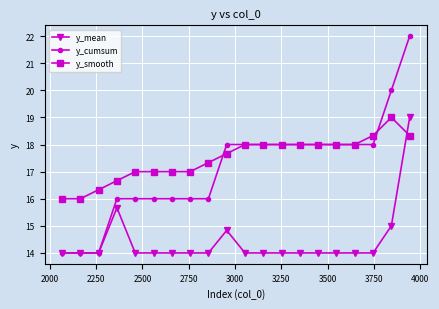

What is the value of the y_cumsum point at the 5th from the left?

16.0